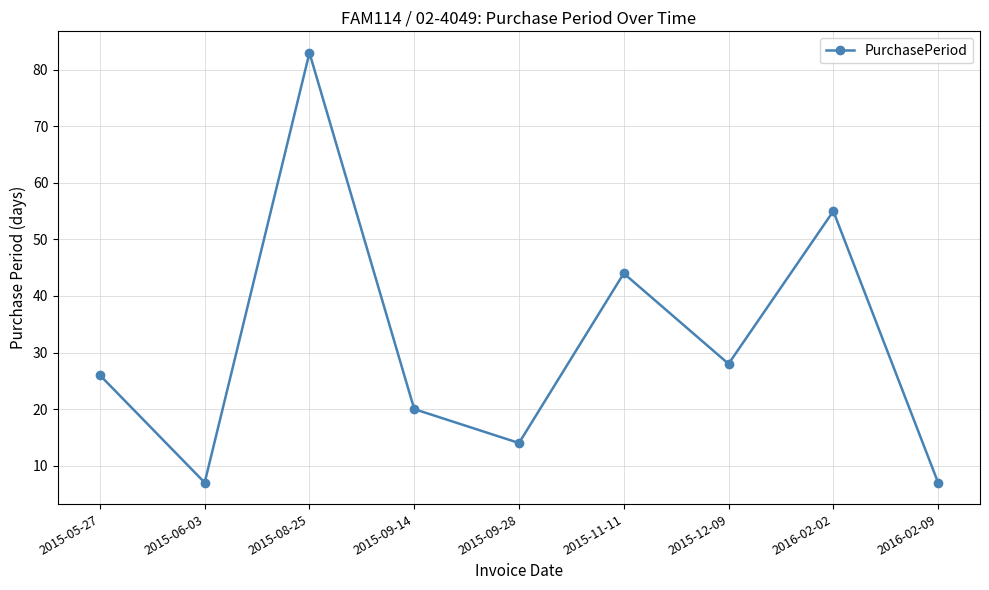

Where is the first local minimum?

2015-06-03